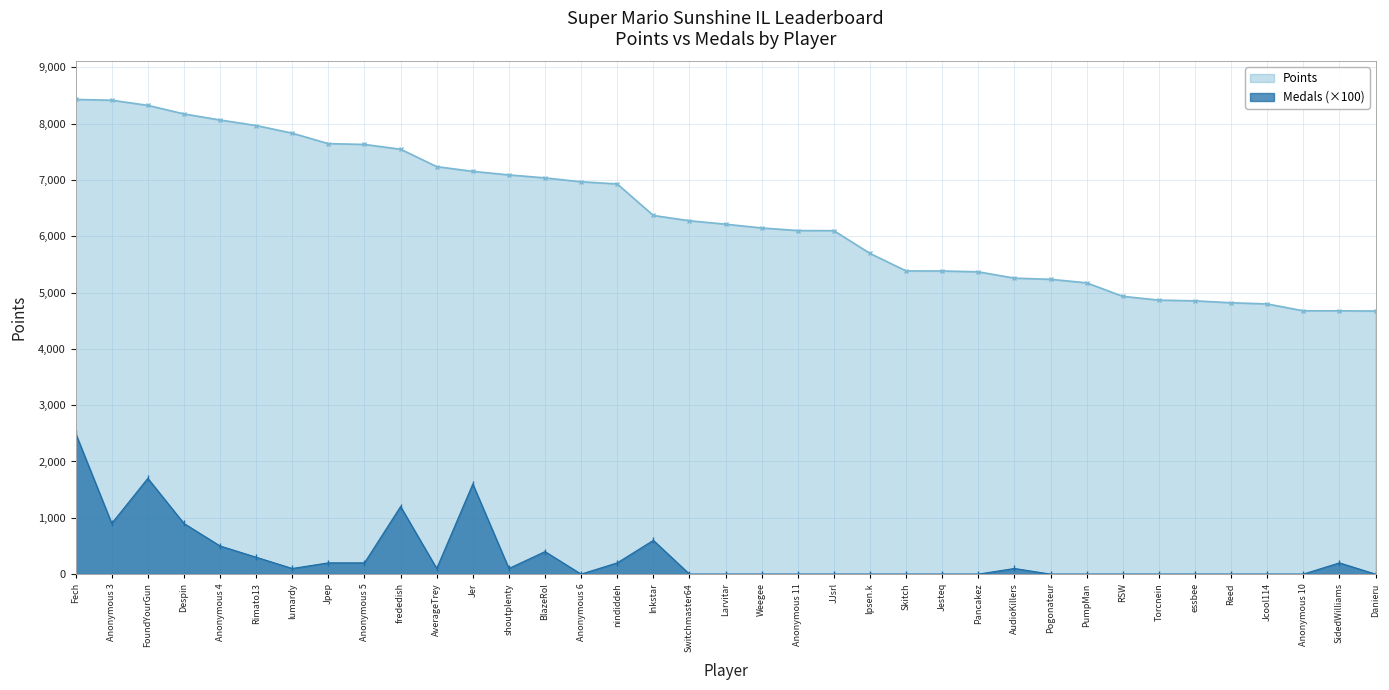

True or false: Points has a value of 2008 at Jcool114.

False